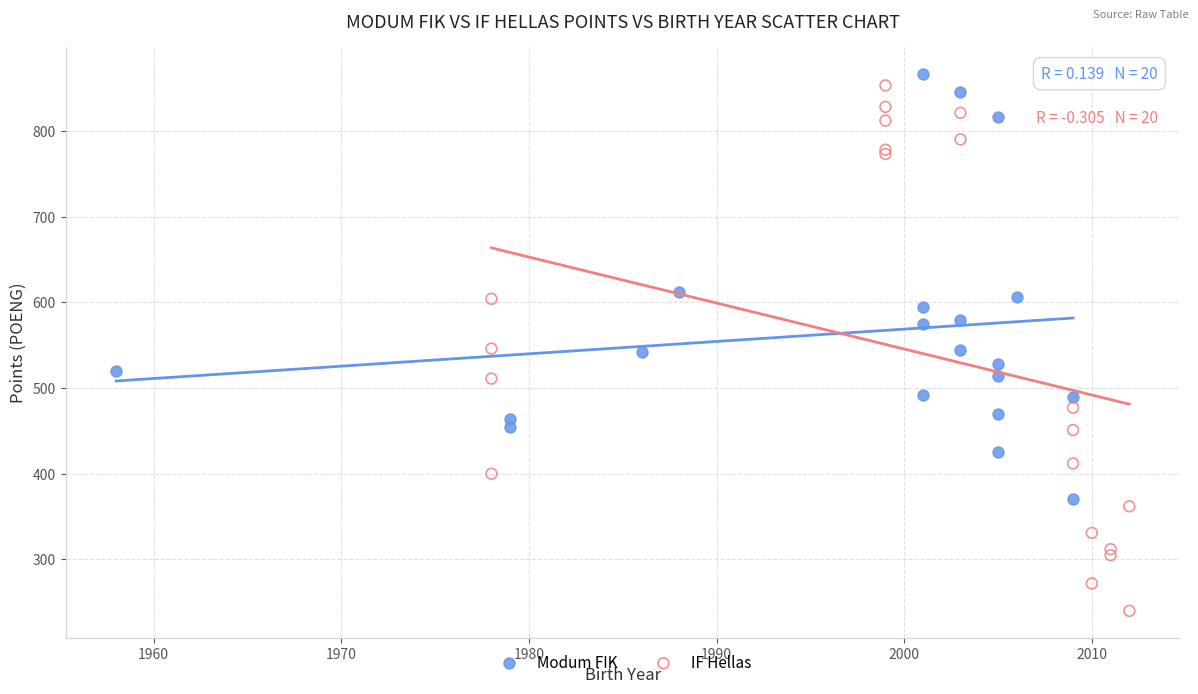

Which series has the largest Y range (max minus min)?

IF Hellas